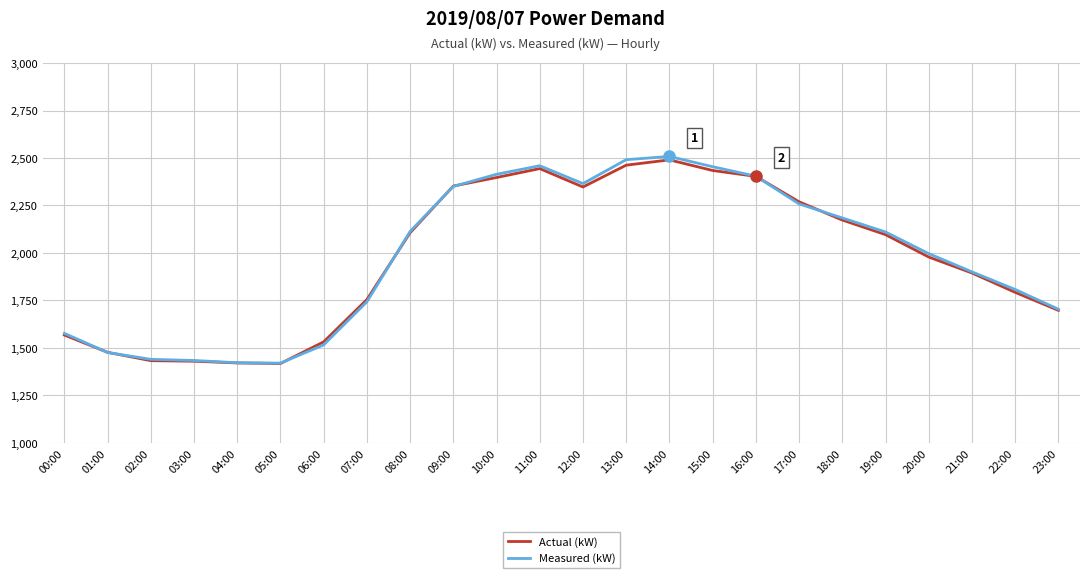

Between 03:00 and 07:00, which series saw the biggest shift?

Actual (kW)